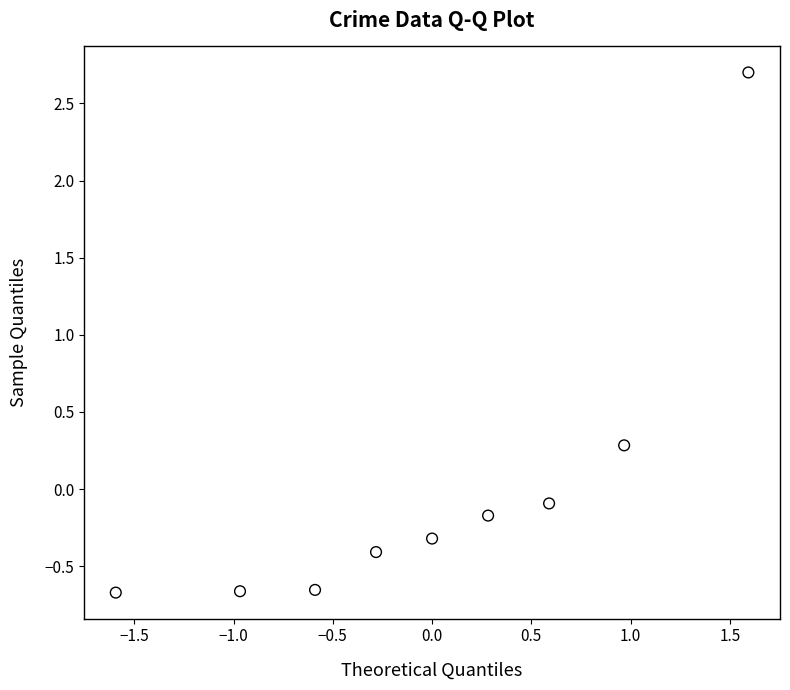

What is the range of X values (max minus min)?

3.2